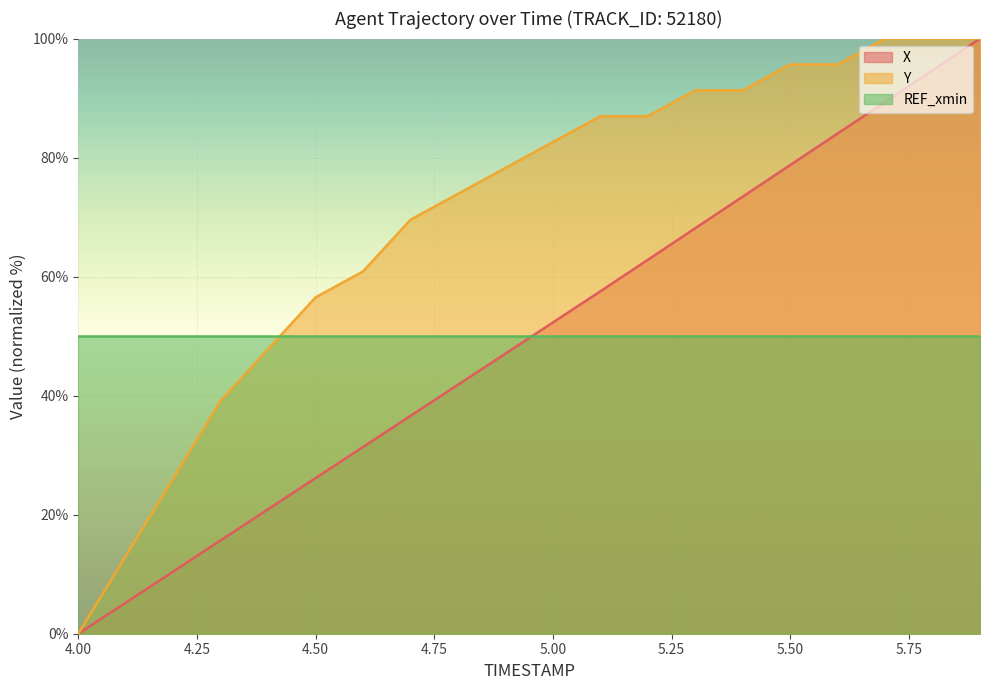

True or false: Y has a value of 60.9 at 4.6.

True